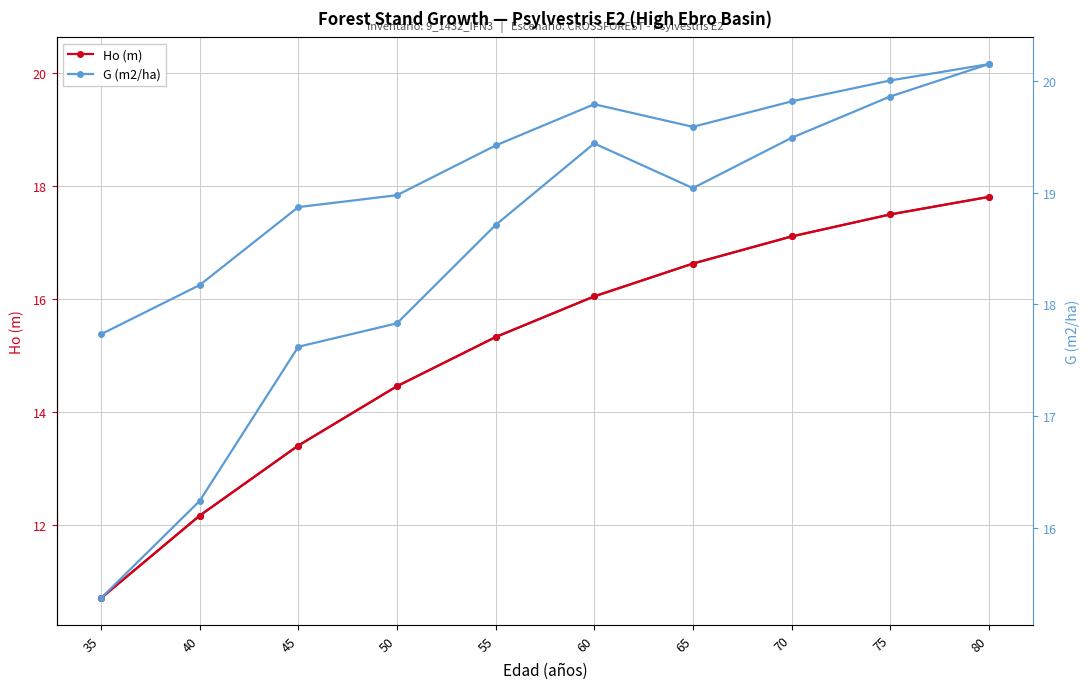

How many data points in Ho (m) are less than 16?

5